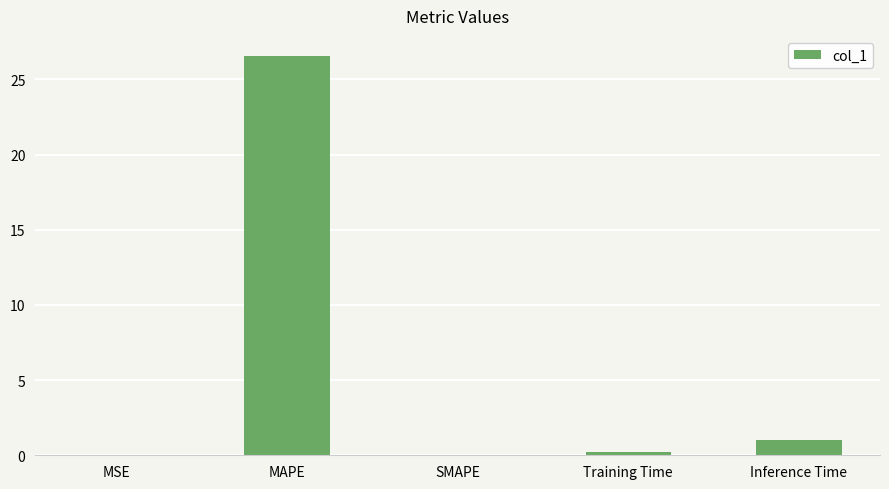

Which category has the highest value across all series?

MAPE